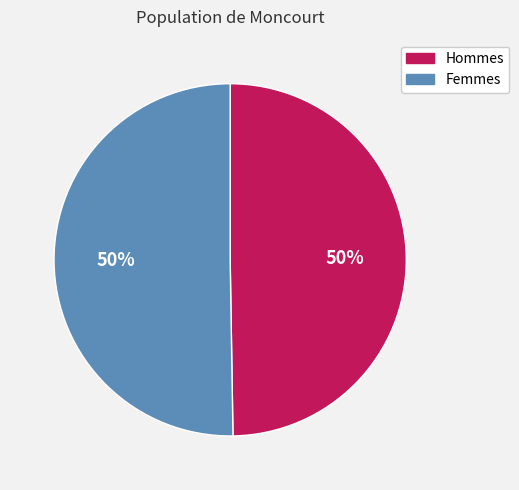

To the nearest percent, what is the average slice percentage?

50%